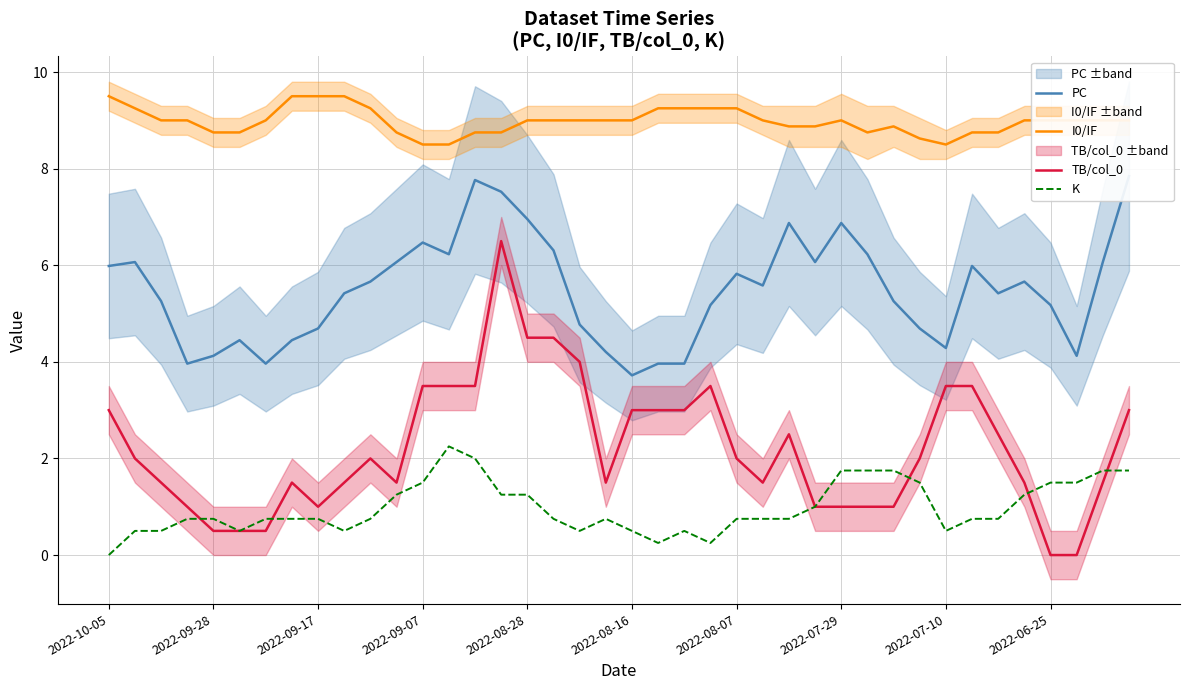

How many data points in TB/col_0 are above 2?

17